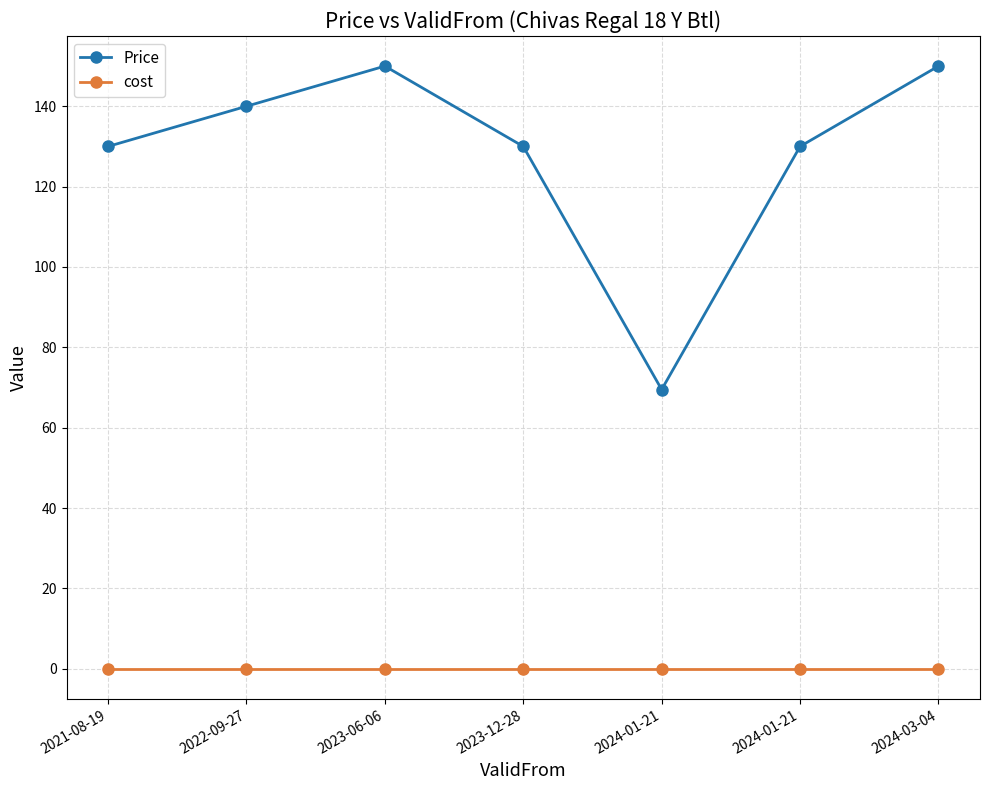

Reading left to right, what are all the values shown in this chart?

Price: 2021-08-19=130.0	2022-09-27=140.0	2023-06-06=150.0	2023-12-28=130.0	2024-01-21=69.5	2024-01-21=130.0	2024-03-04=150.0
cost: 2021-08-19=0.0	2022-09-27=0.0	2023-06-06=0.0	2023-12-28=0.0	2024-01-21=0.0	2024-01-21=0.0	2024-03-04=0.0